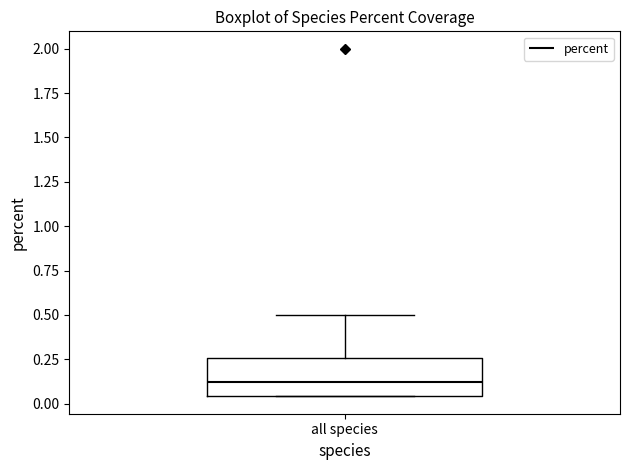

Transcribe this box plot: give where the median line is, the range the box spans, and where the two whiskers end, as read against the y-axis. The values are not printed on the chart, so give them approximately, as read against the axis.

median 0.15, box 0.05 to 0.25, whiskers 0.05 to 0.50